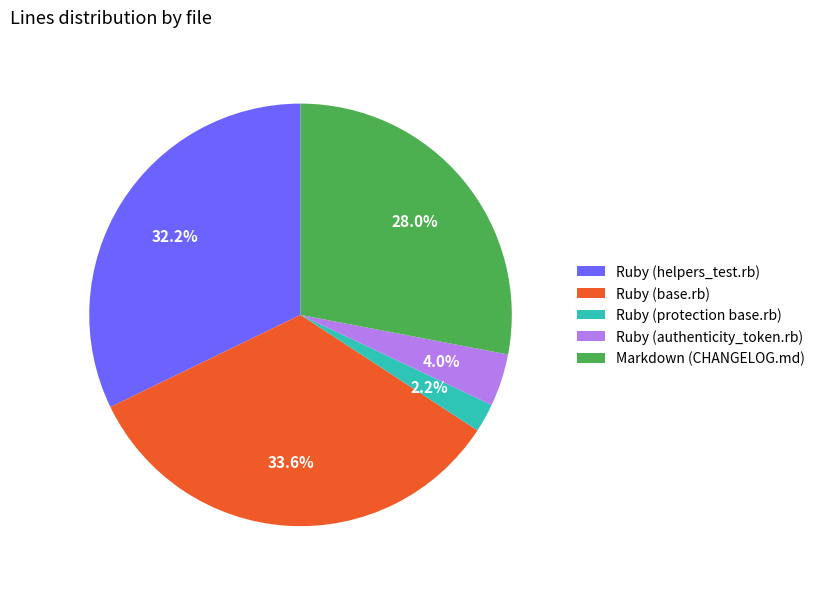

To the nearest percent, what is the difference between the Ruby (base.rb) and Ruby (protection base.rb) slice percentages?

31%